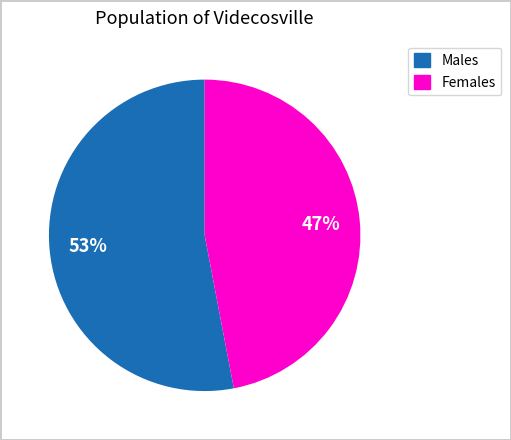

To the nearest percent, what is the difference between the largest and smallest slice percentages?

6%